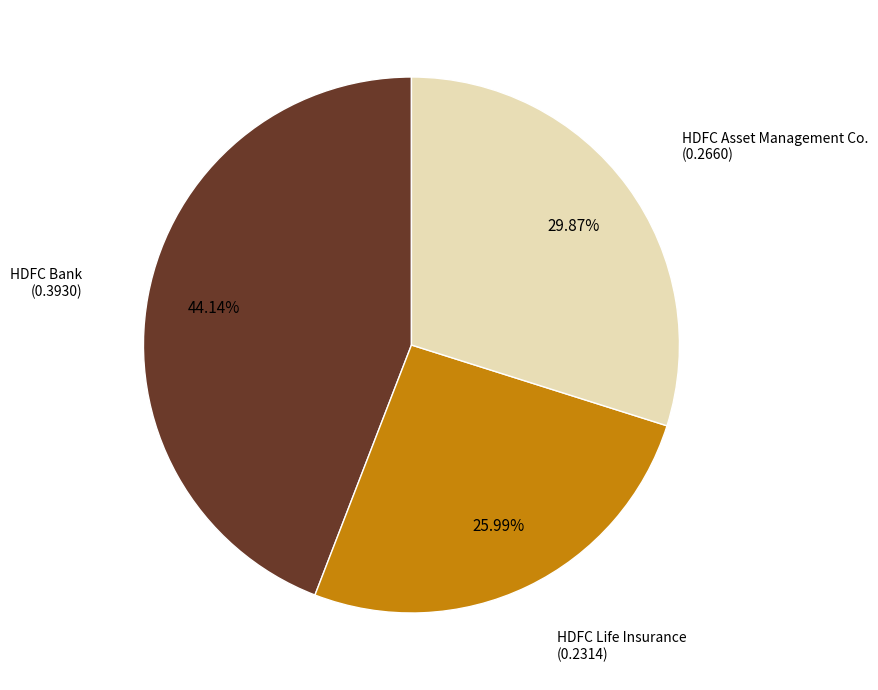

Does any single category account for the majority?

No